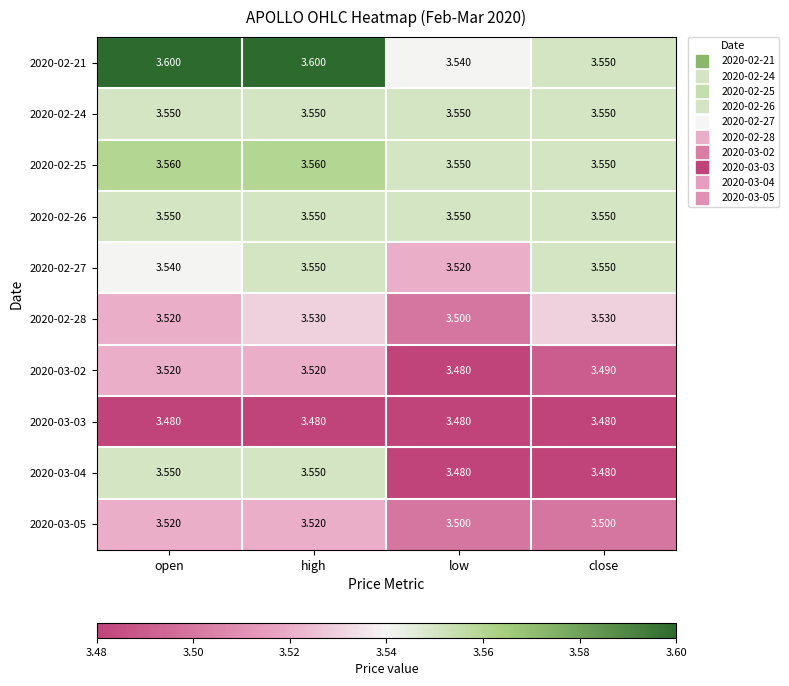

What is the maximum value shown in the chart?

3.6